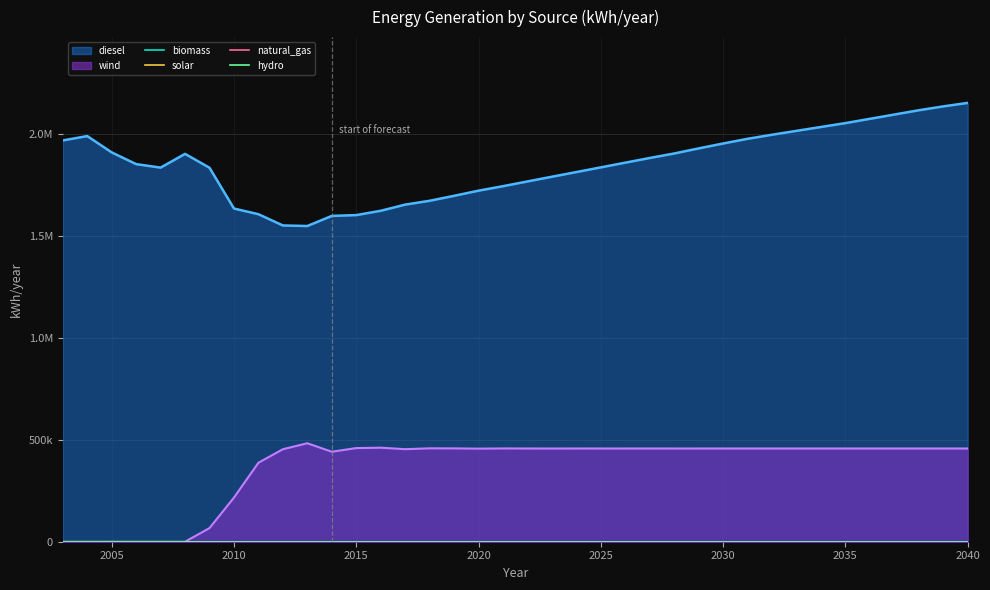

Reading right to left, extract all data points from this chart.

generation_diesel [kWh/year]: 2151842	2134842	2115842	2094842	2073842	2052842	2033842	2014842	1995842	1975843	1952840	1928845	1903845	1881829	1858860	1835845	1812781	1789955	1766800	1743587	1721479	1696335	1671946	1653155	1622904	1601779	1597783	1548180	1550971	1606092	1633992	1833886	1902018	1834665	1851739	1909284	1989341	1967850
generation_wind [kWh/year]: 457158	457158	457158	457158	457158	457158	457158	457158	457158	457157	457160	457155	457155	457171	457140	457155	457219	457045	457200	457413	456521	457665	458054	453845	461096	459221	441217	482849	453598	387204	216565	66821	0	0	0	0	0	0
generation_biomass [kWh/year]: 0	0	0	0	0	0	0	0	0	0	0	0	0	0	0	0	0	0	0	0	0	0	0	0	0	0	0	0	0	0	0	0	0	0	0	0	0	0
generation_solar [kWh/year]: 0	0	0	0	0	0	0	0	0	0	0	0	0	0	0	0	0	0	0	0	0	0	0	0	0	0	0	0	0	0	0	0	0	0	0	0	0	0
generation_natural_gas [kWh/year]: 0	0	0	0	0	0	0	0	0	0	0	0	0	0	0	0	0	0	0	0	0	0	0	0	0	0	0	0	0	0	0	0	0	0	0	0	0	0
generation_hydro [kWh/year]: 0	0	0	0	0	0	0	0	0	0	0	0	0	0	0	0	0	0	0	0	0	0	0	0	0	0	0	0	0	0	0	0	0	0	0	0	0	0